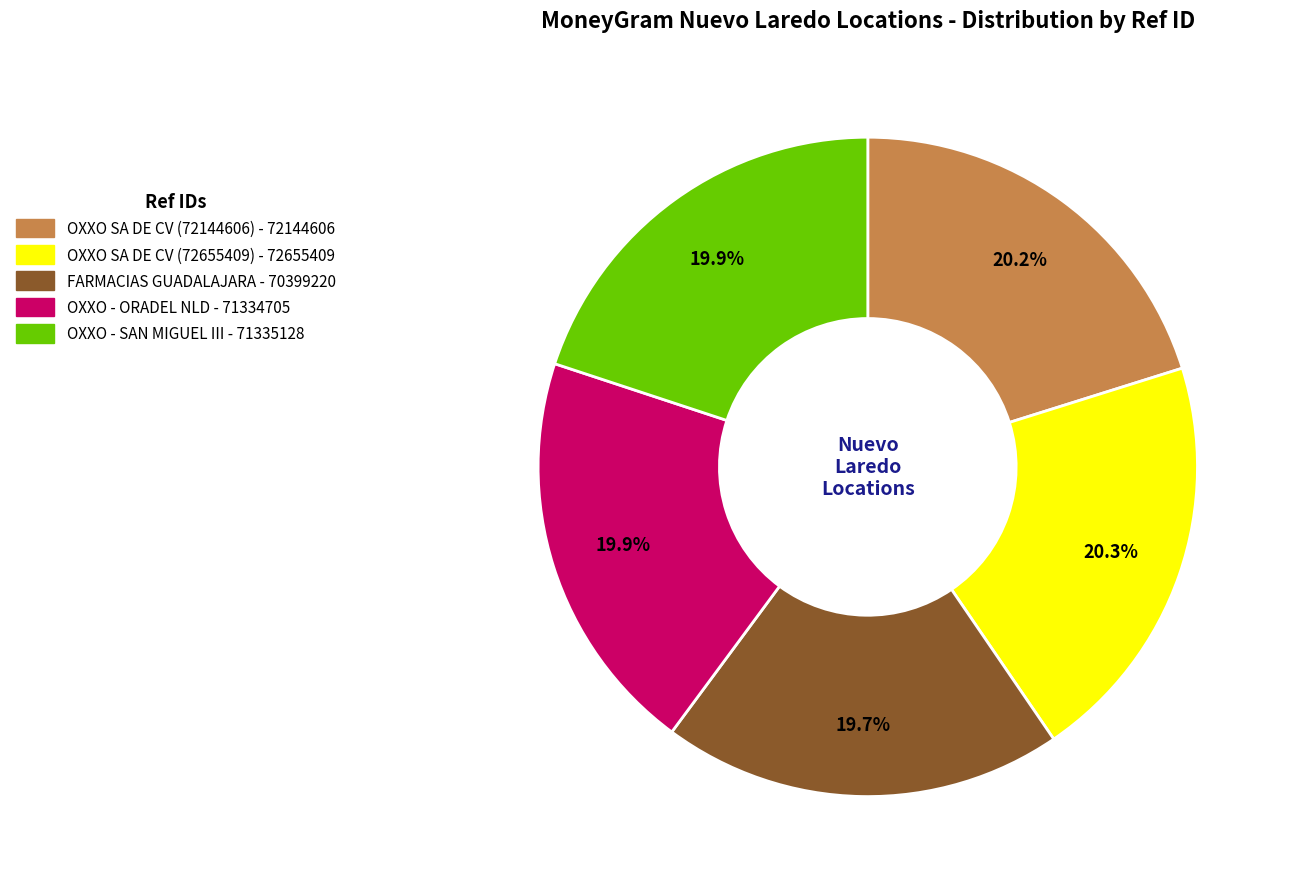

Does any single category account for the majority?

No